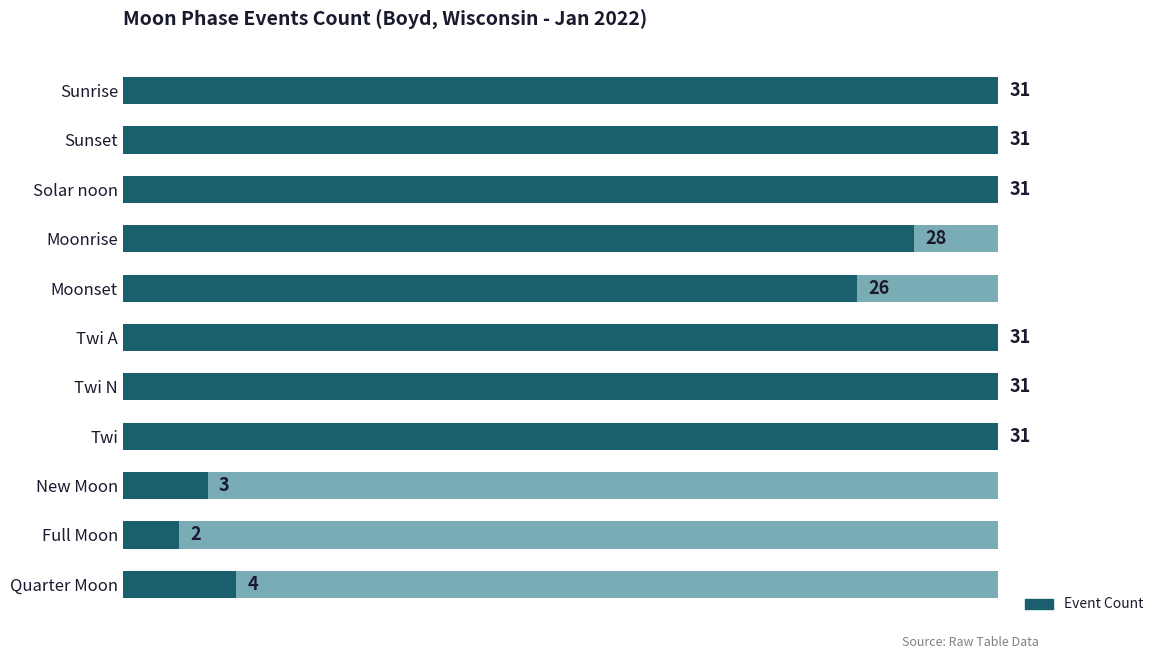

True or false: the data shows 4 at Quarter Moon.

True